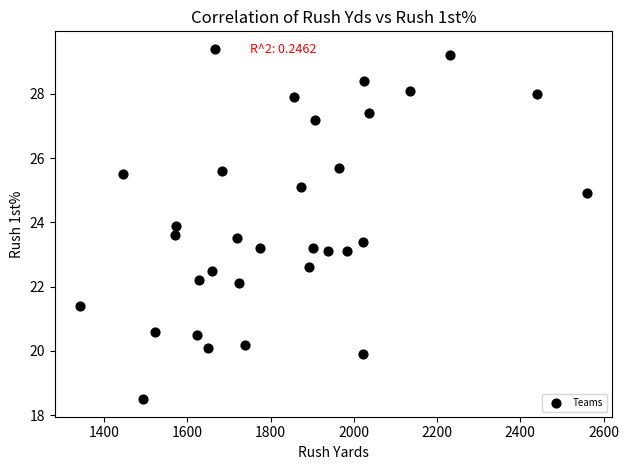

What is the range of X values (max minus min)?

1218.0